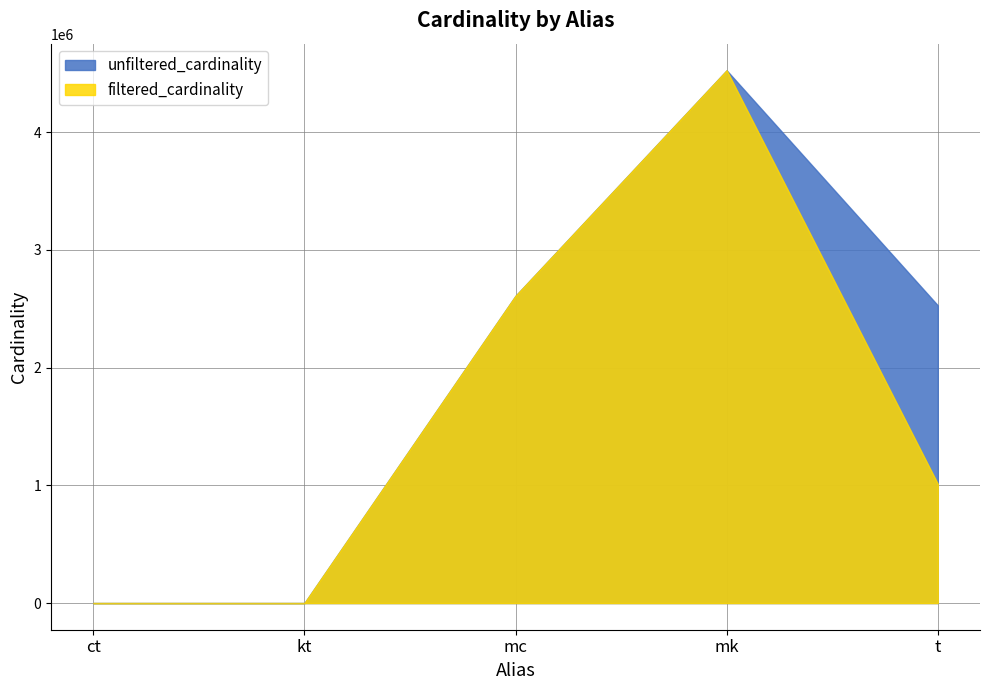

At which label does unfiltered_cardinality first exceed 2528312?

mc